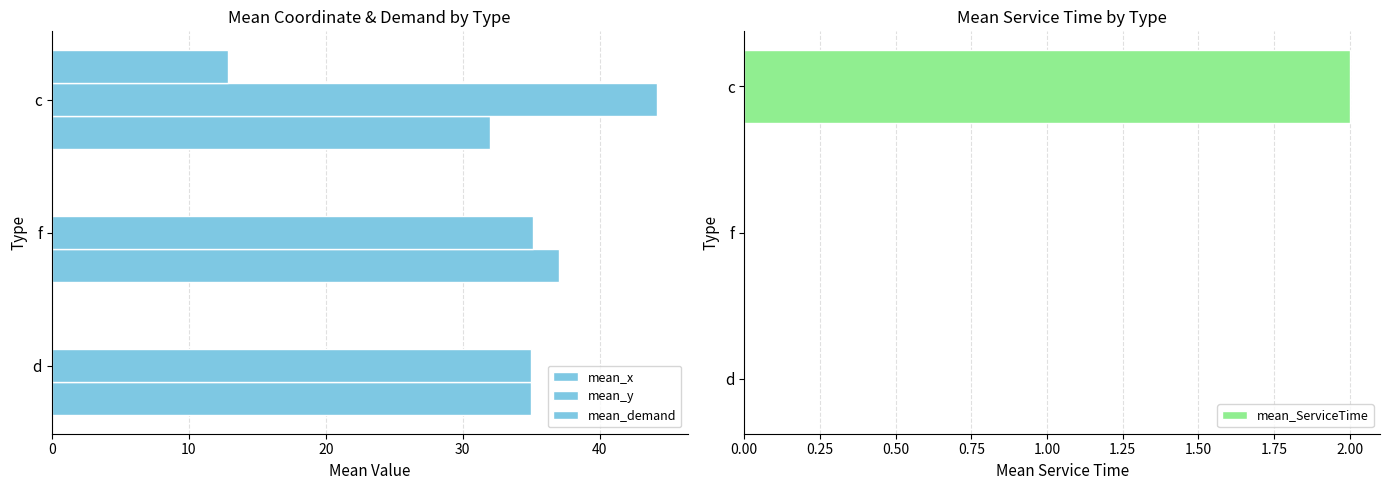

What are all the series names shown in the legend?

mean_x, mean_y, mean_demand, mean_ServiceTime